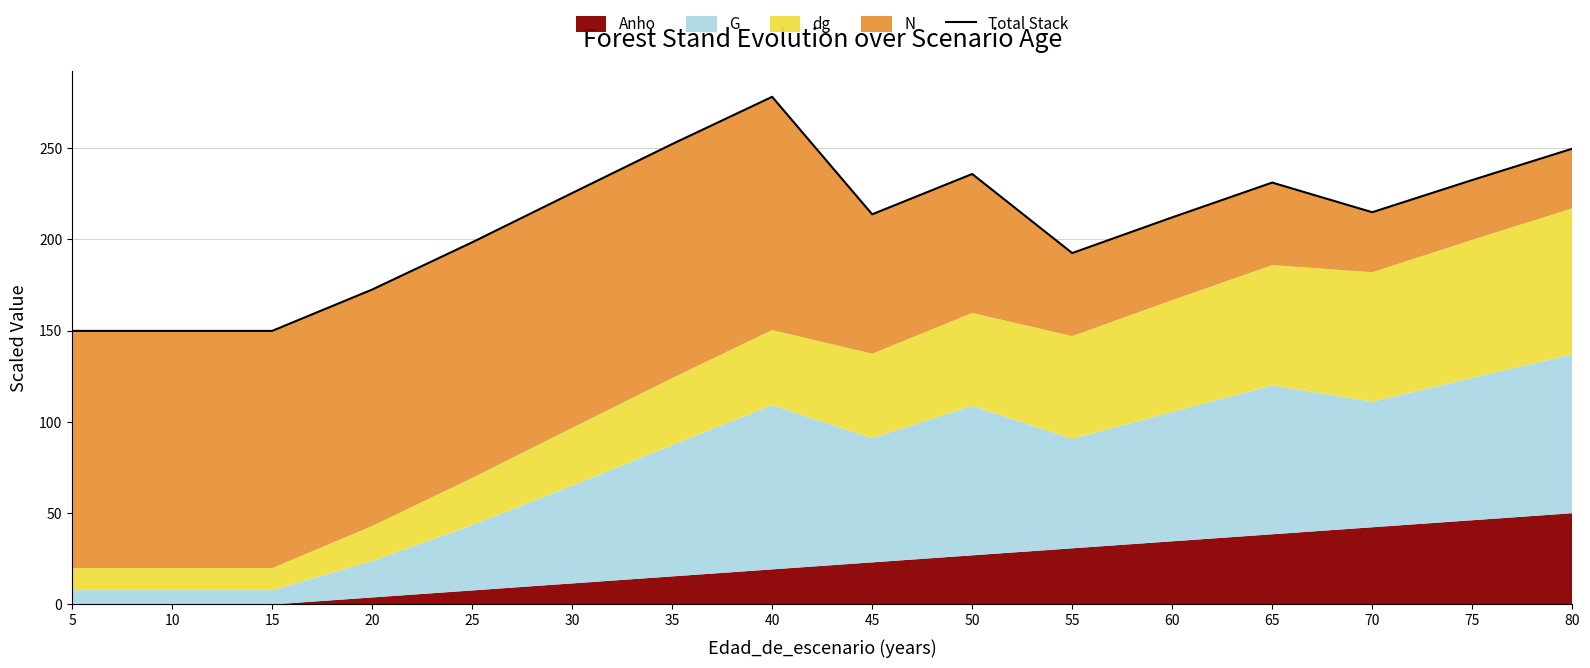

Where is the data nearest to the value 214?

45